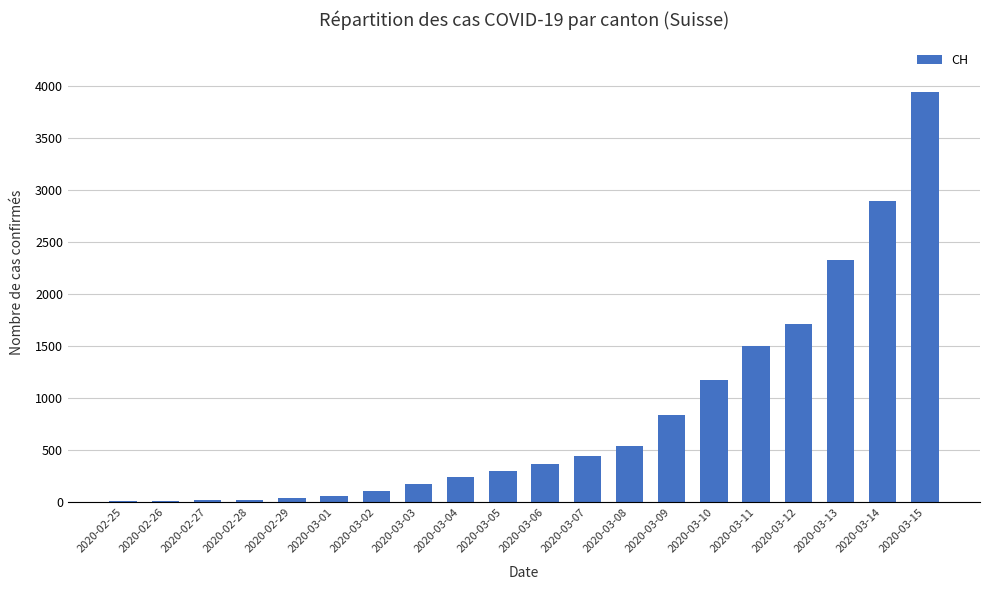

How many series are shown in this chart?

1